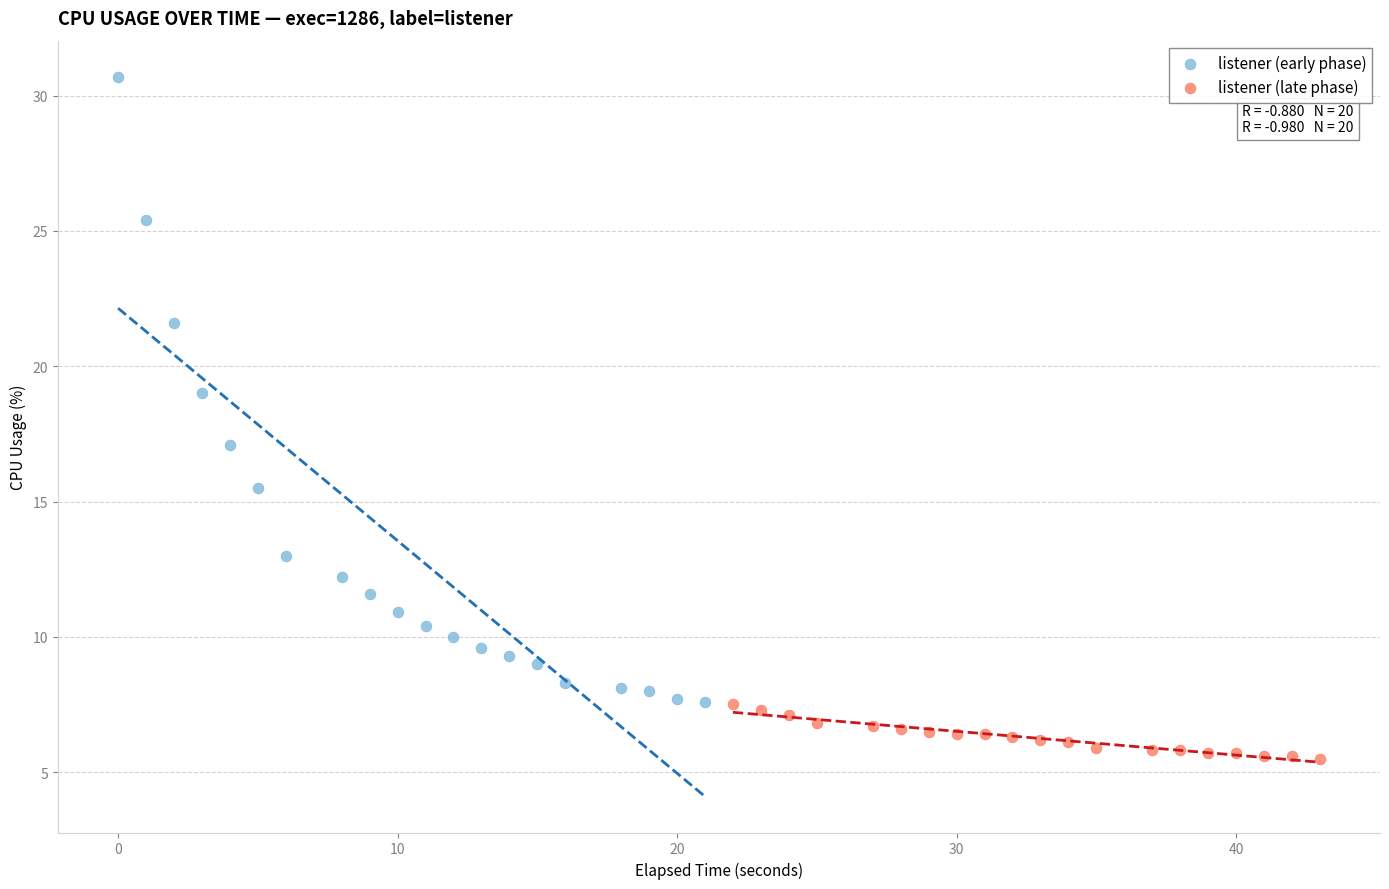

Which series contains the lowest Y value?

listener (late phase)